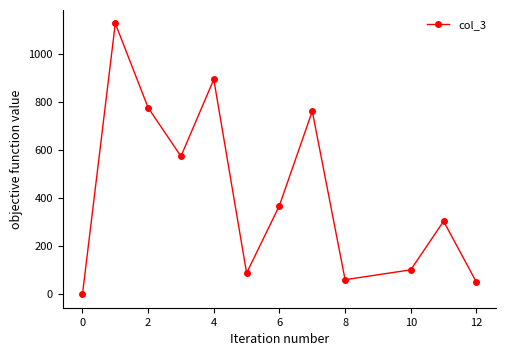

What is the average value?

425.5